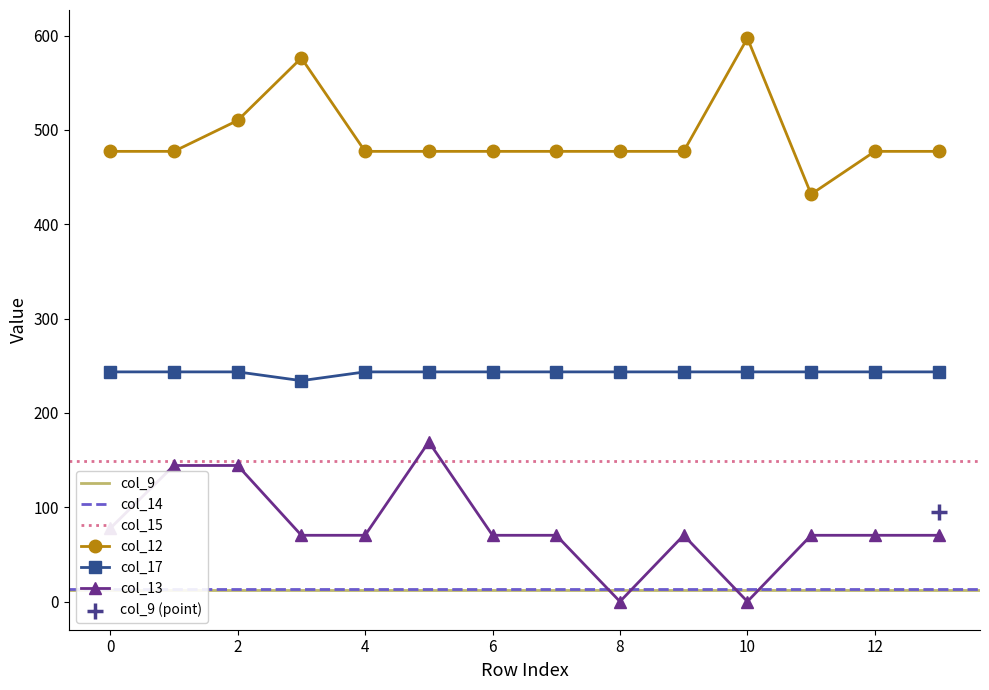

What is the total value across all series at 8.0?

720.7